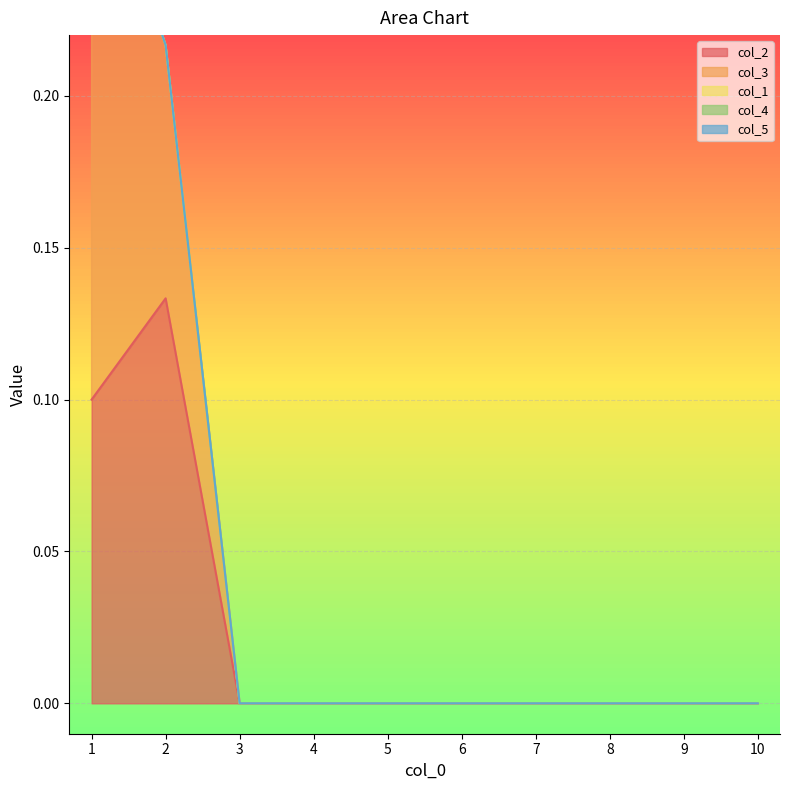

Which series changed the most between 7 and 9?

col_2